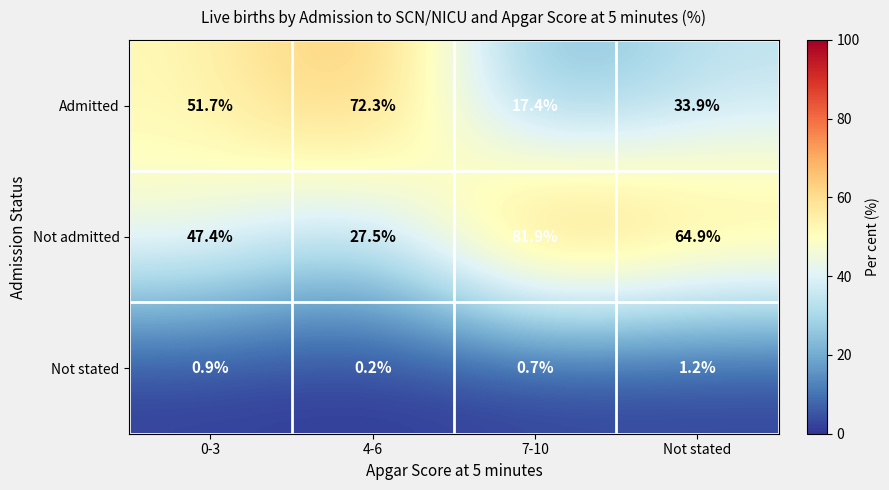

The Admitted series shows 88.7 at 0-3. True or false?

False